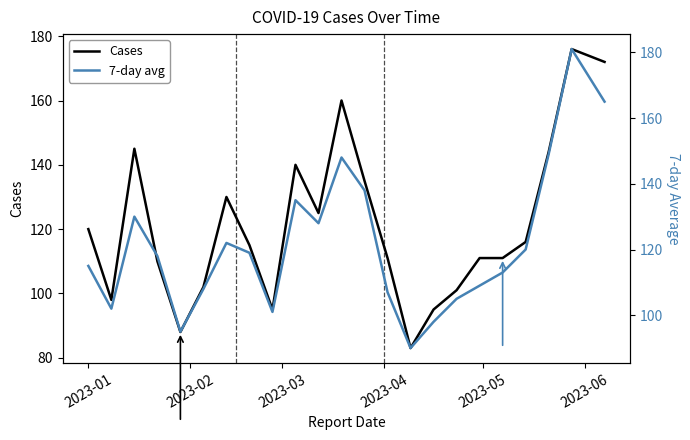

What is the value of the 7-day avg point at the 16th from the left?

98